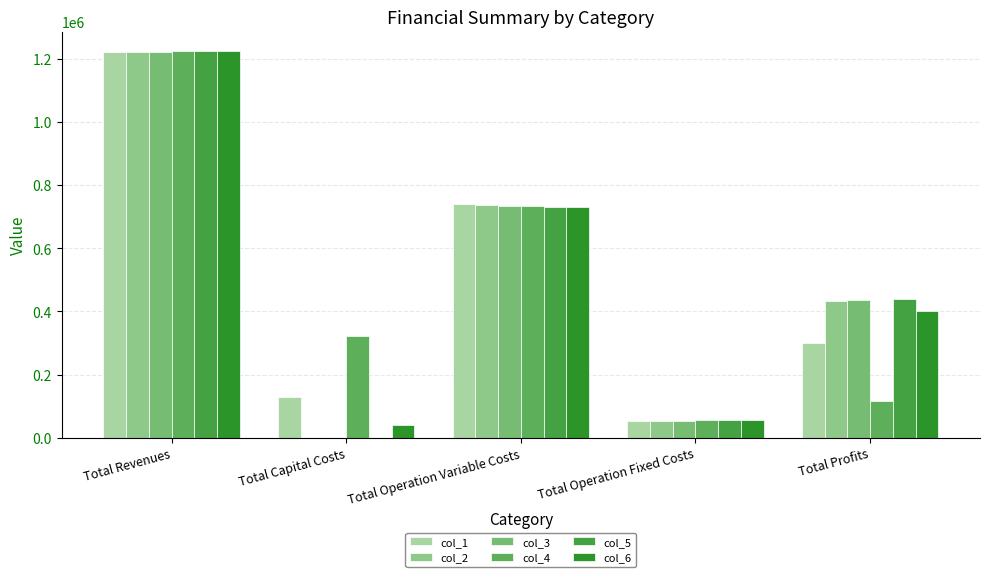

List the series in order of their peak value, highest first.

col_4, col_5, col_6, col_1, col_2, col_3